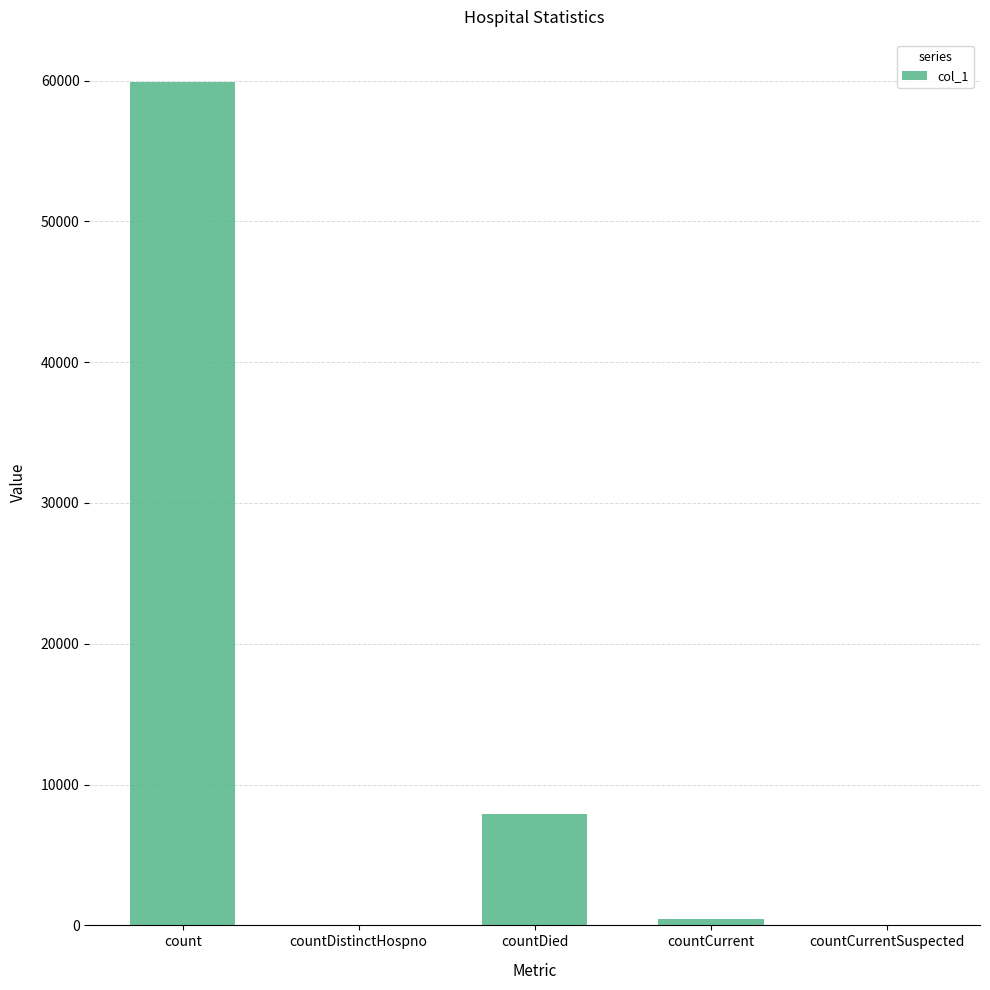

True or false: the data shows 59905 at count.

True